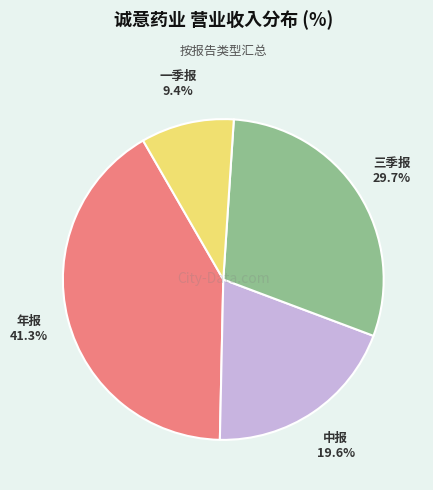

What is the ratio of the value at 年报 to the value at 一季报?

4.4